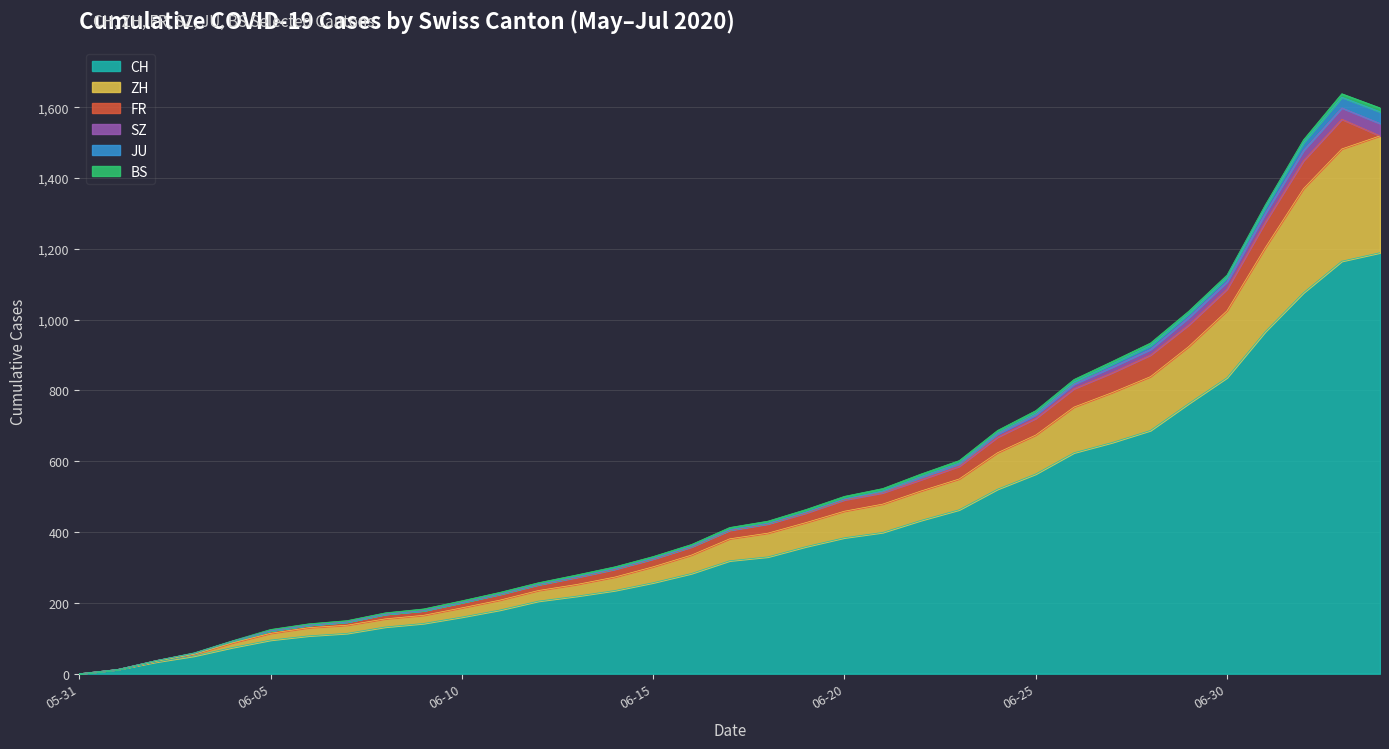

Reading right to left, what are all the values shown in this chart?

CH: 1189	1165	1076	966	836	763	687	653	624	564	521	463	433	399	384	359	330	319	283	257	235	219	205	180	160	142	132	114	107	95	74	50	33	12	0
ZH: 330	317	294	237	189	161	152	141	129	110	103	87	83	80	75	68	67	62	52	45	38	33	30	28	26	23	23	23	23	19	13	5	2	0	0
FR: 0	84	79	72	61	61	61	56	52	47	44	36	32	32	32	27	26	24	23	22	22	20	16	16	15	13	13	9	7	7	5	3	2	0	0
SZ: 35	32	29	25	21	21	16	16	13	10	9	6	6	2	2	2	1	1	1	1	1	1	1	1	0	0	0	0	0	0	0	0	0	0	0
JU: 33	30	22	17	12	11	11	9	6	5	3	3	3	3	1	1	1	1	1	1	1	1	0	0	0	0	0	0	0	0	0	0	0	0	0
BS: 11	10	8	7	7	7	7	7	7	7	7	7	7	7	7	7	6	6	5	5	5	5	5	5	5	5	4	4	4	4	1	1	0	0	0